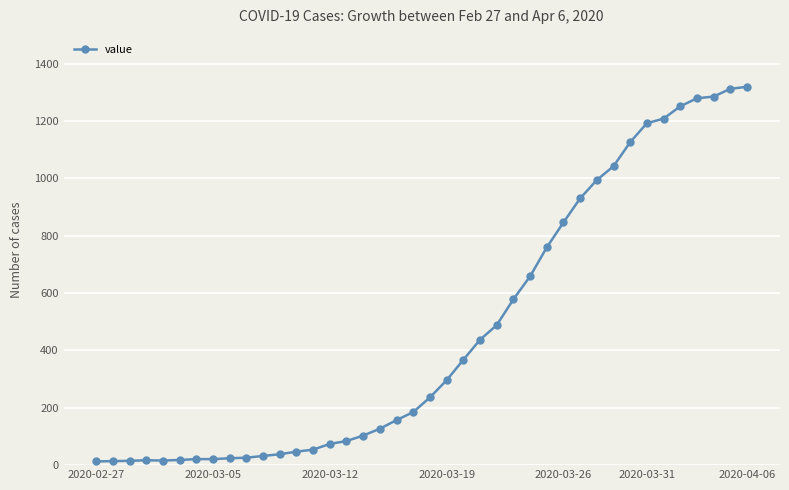

Count the number of data series in this chart.

1